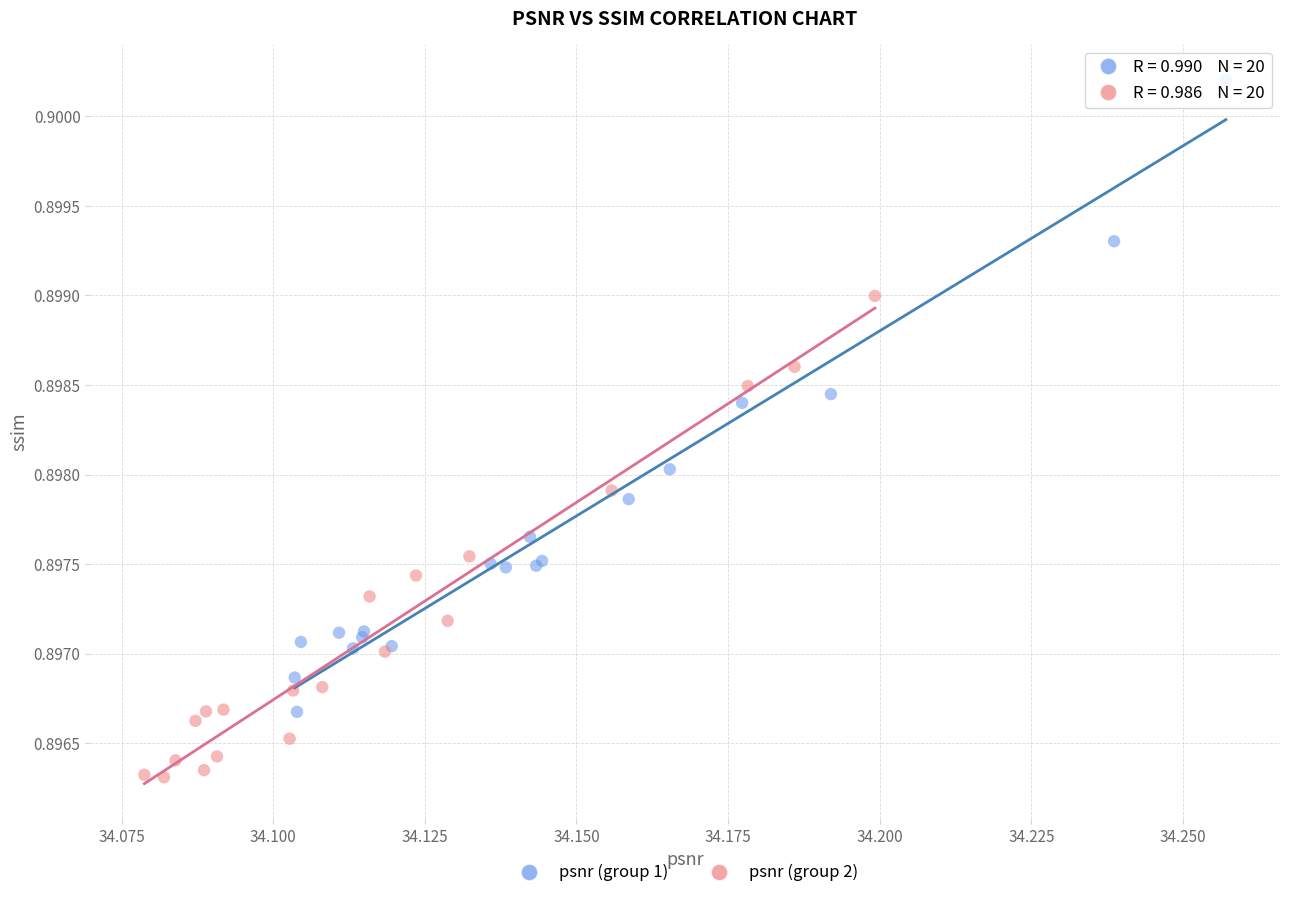

Which series contains the lowest Y value?

psnr (group 2)